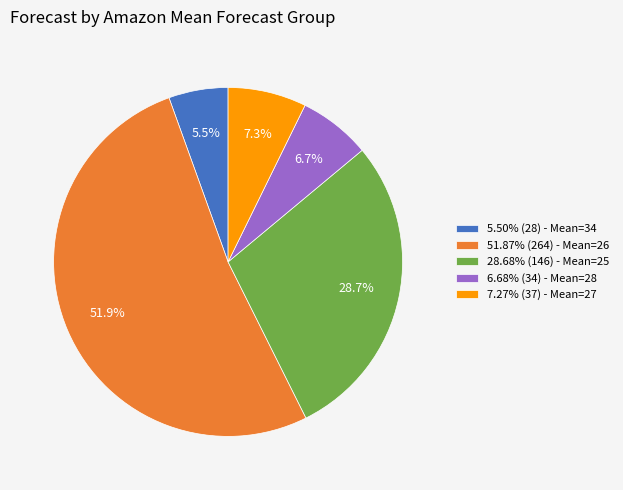

How much of the chart is everything except 5.50% (28) - Mean=34?

94.5%